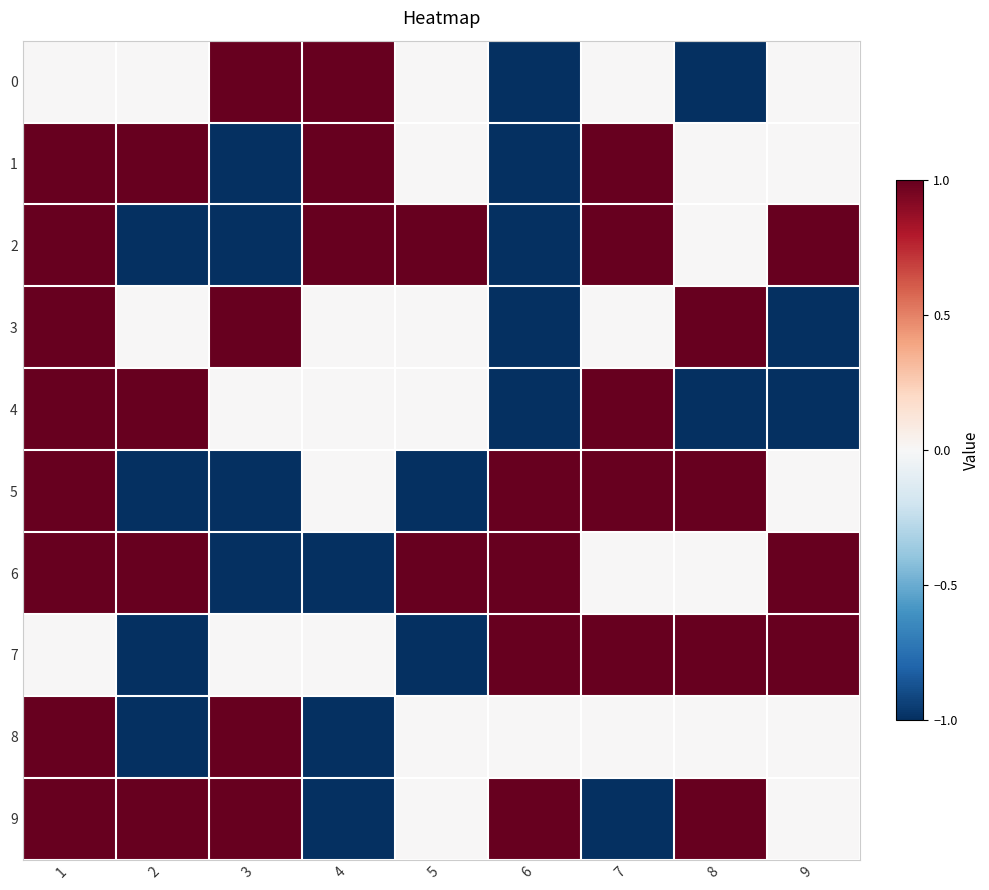

At which category is the sum across all series the highest?

1